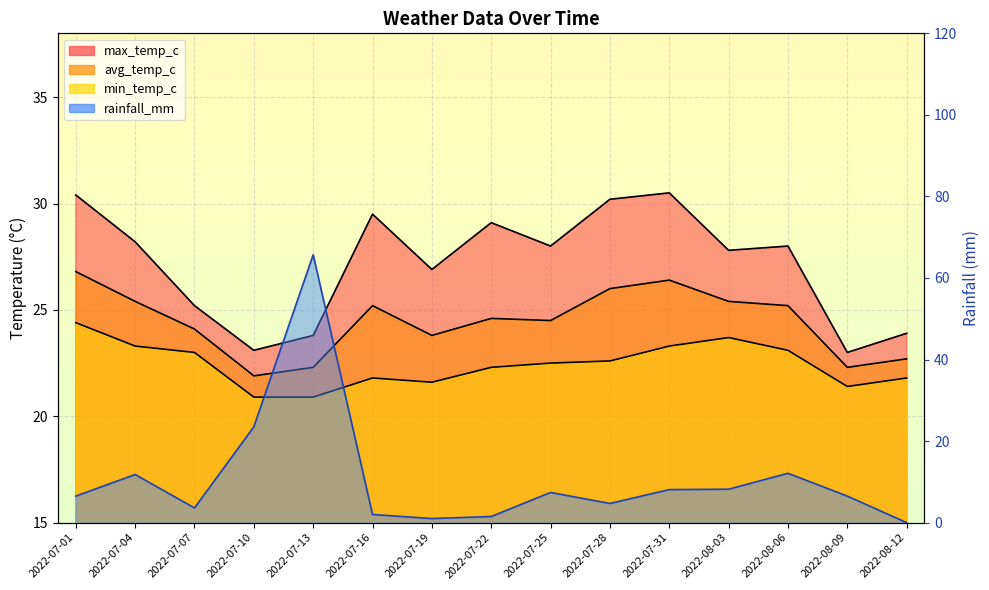

Reading left to right, extract all data points from this chart.

max_temp_c: 30.4	28.2	25.2	23.1	23.8	29.5	26.9	29.1	28.0	30.2	30.5	27.8	28.0	23.0	23.9
avg_temp_c: 26.8	25.4	24.1	21.9	22.3	25.2	23.8	24.6	24.5	26.0	26.4	25.4	25.2	22.3	22.7
min_temp_c: 24.4	23.3	23.0	20.9	20.9	21.8	21.6	22.3	22.5	22.6	23.3	23.7	23.1	21.4	21.8
rainfall_mm: 6.5	11.8	3.6	23.5	65.7	2.0	1.0	1.5	7.4	4.7	8.1	8.2	12.1	6.5	0.0